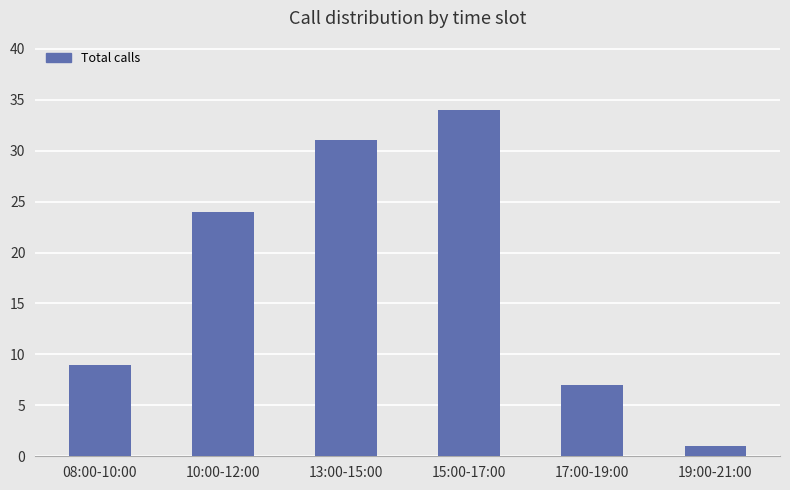

Reading right to left, extract all data points from this chart.

19:00-21:00=1	17:00-19:00=7	15:00-17:00=34	13:00-15:00=31	10:00-12:00=24	08:00-10:00=9